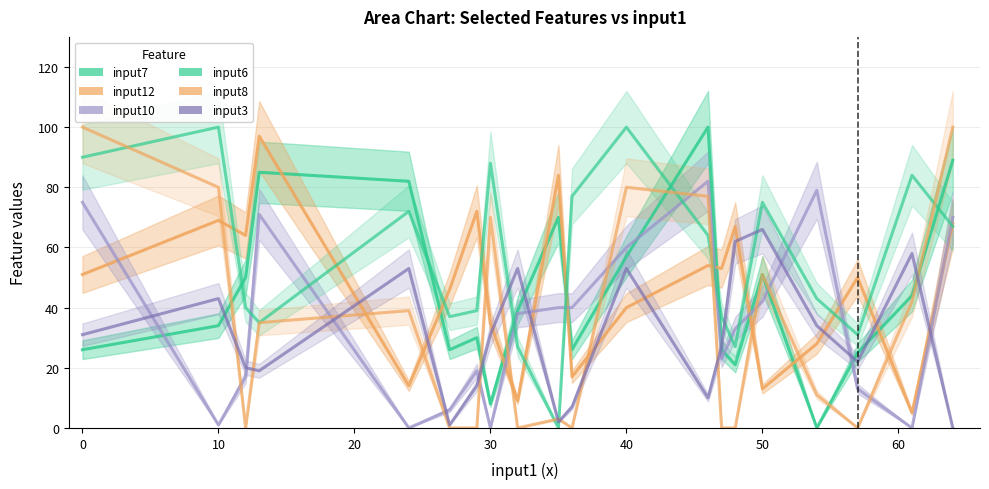

List the series in order of their peak value, highest first.

input7, input6, input8, input12, input10, input3